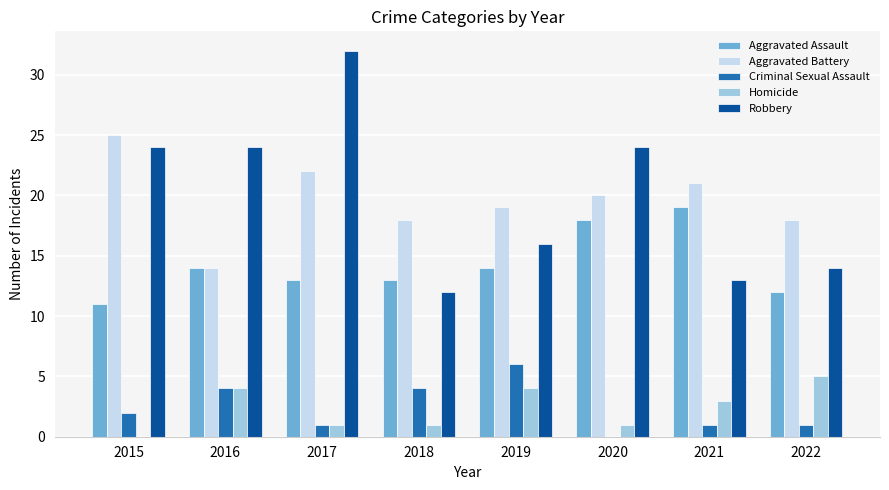

What is the sum of the Robbery values at 2020 and 2017?

56